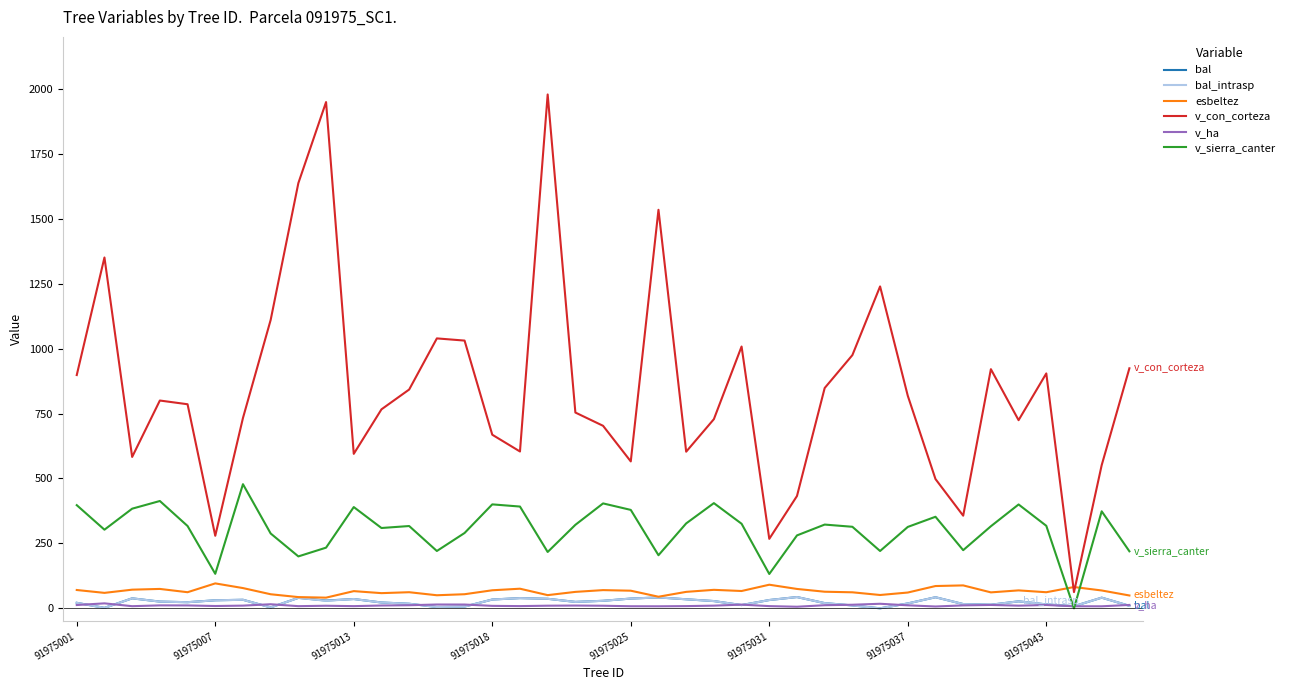

True or false: v_ha and v_con_corteza intersect in this chart.

False